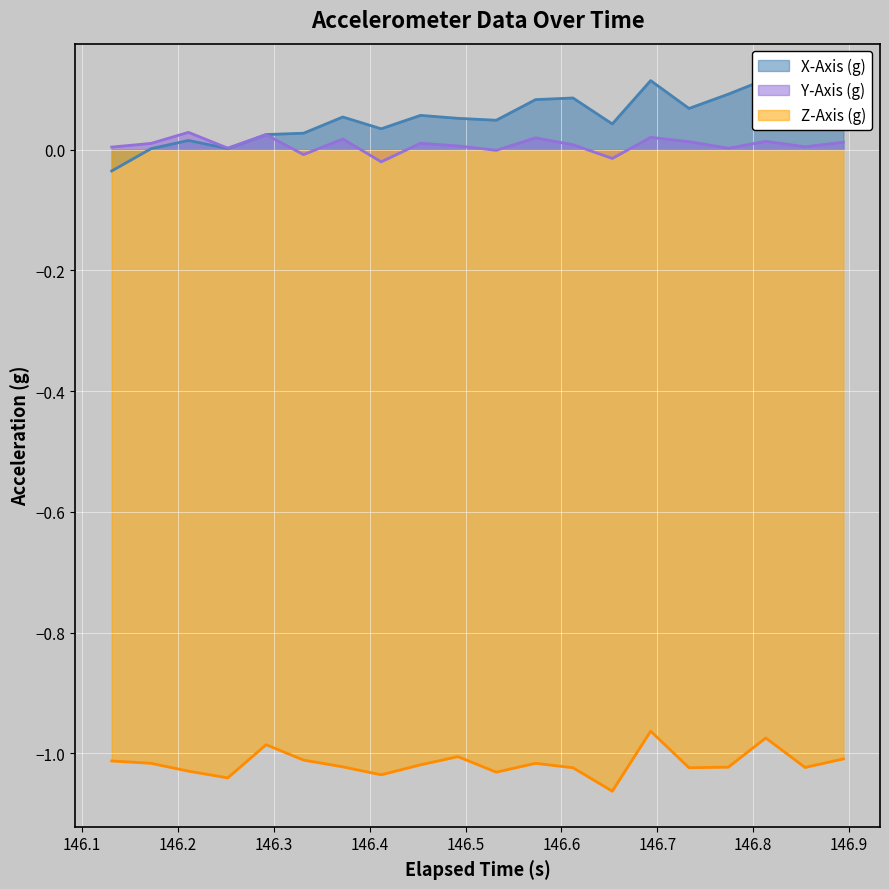

True or false: Z-Axis (g) and Y-Axis (g) cross at least once.

False